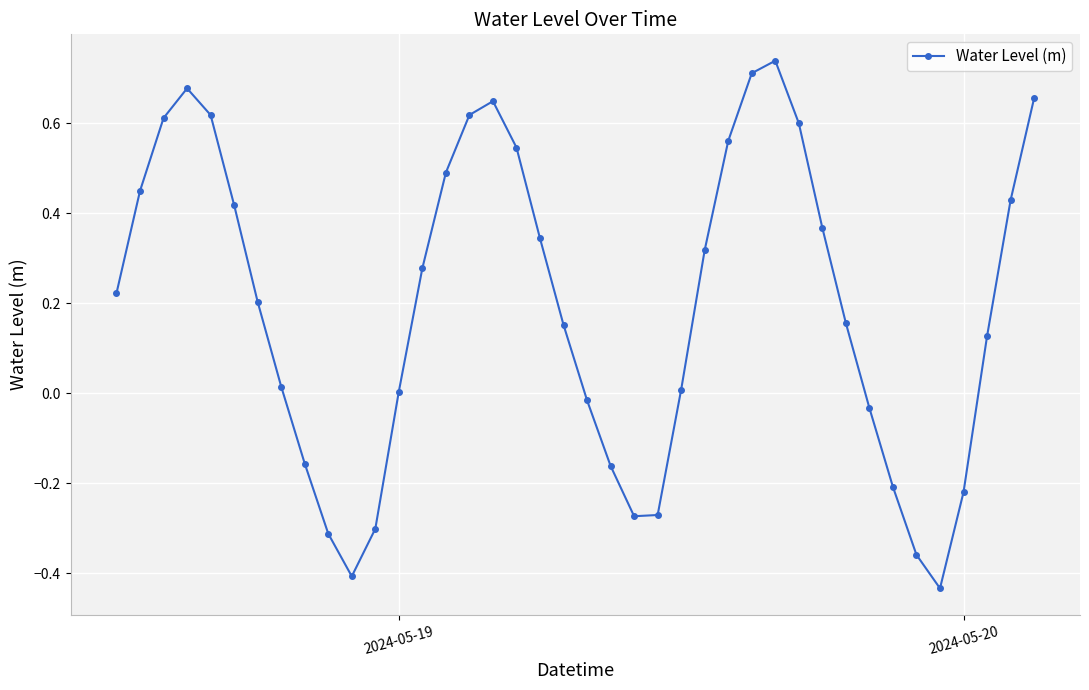

Does the chart have visible grid lines?

Yes